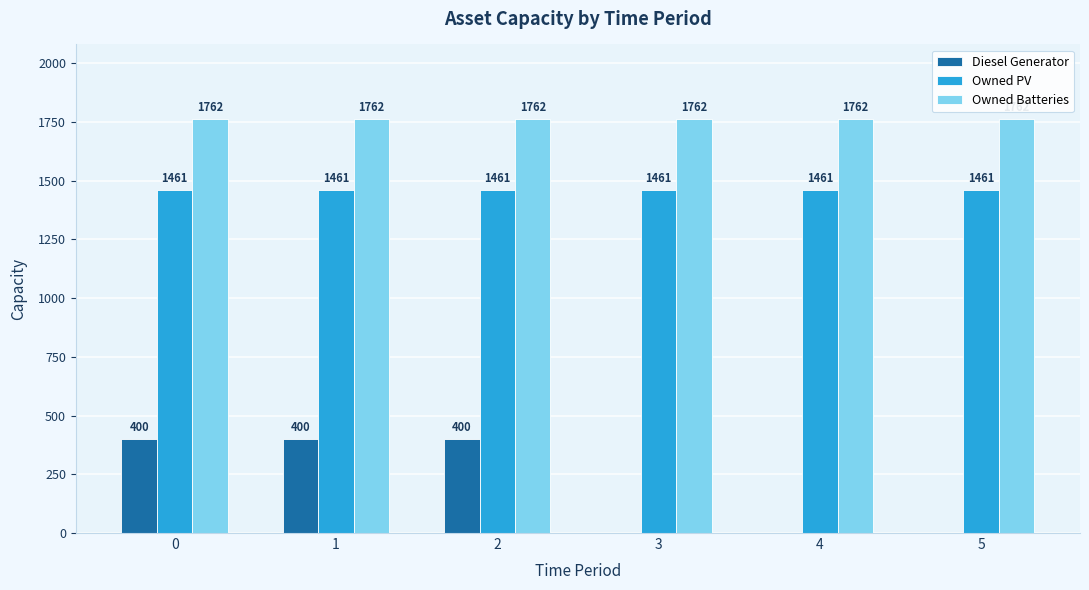

Count the Diesel Generator values in the range 0 to 400.

6